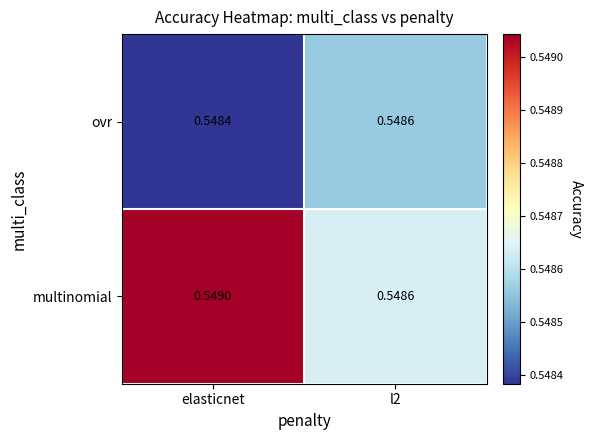

Which series changed the most between elasticnet and l2?

multinomial